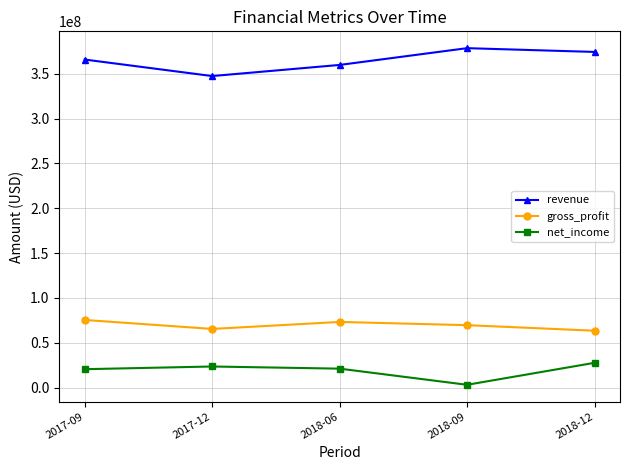

True or false: net_income and gross_profit intersect in this chart.

False